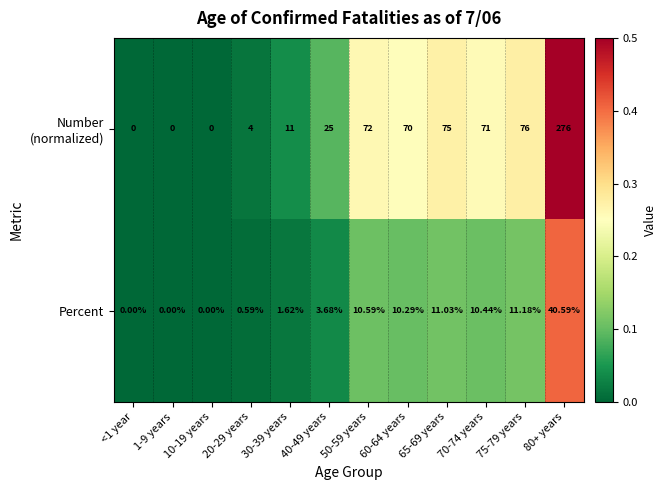

List the series in order of their peak value, highest first.

Number (normalized), Percent